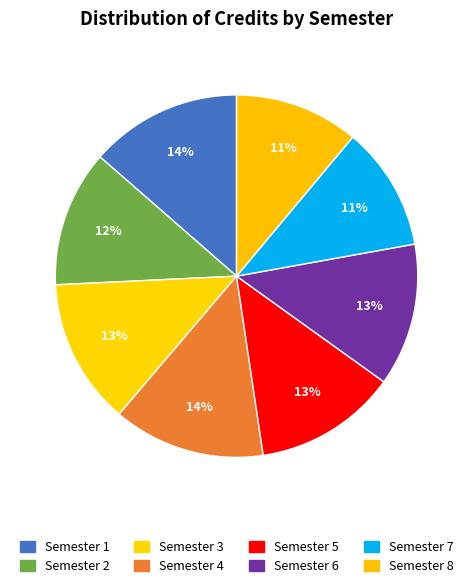

Which category has the biggest portion of the pie?

Semester 1